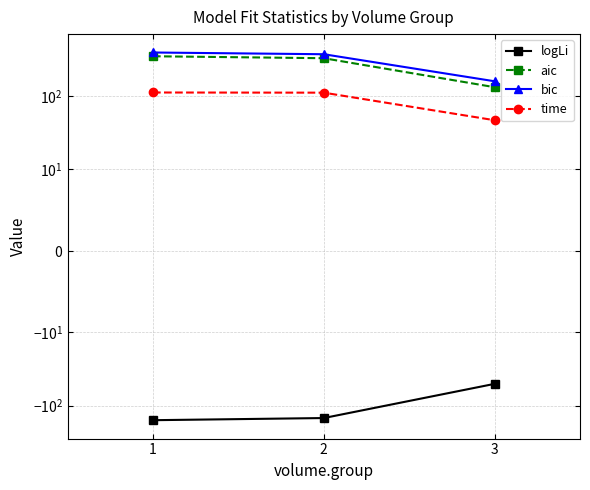

How many distinct data groups are displayed?

4